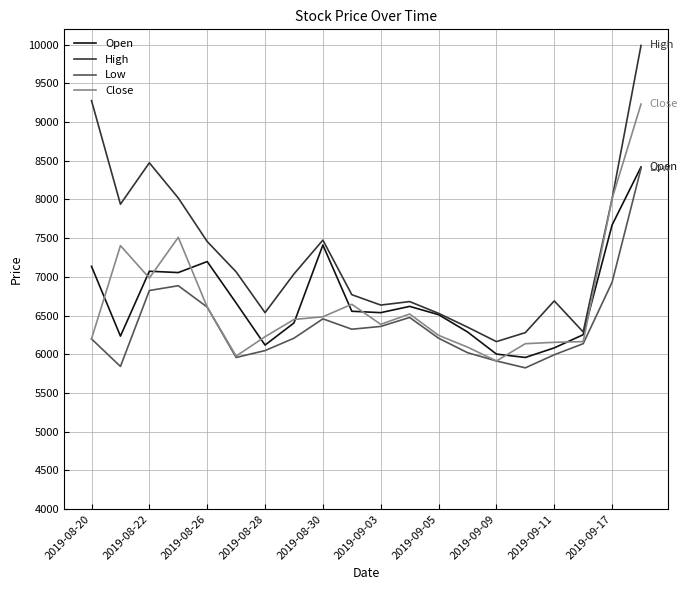

Which series has the largest total across all categories?

High